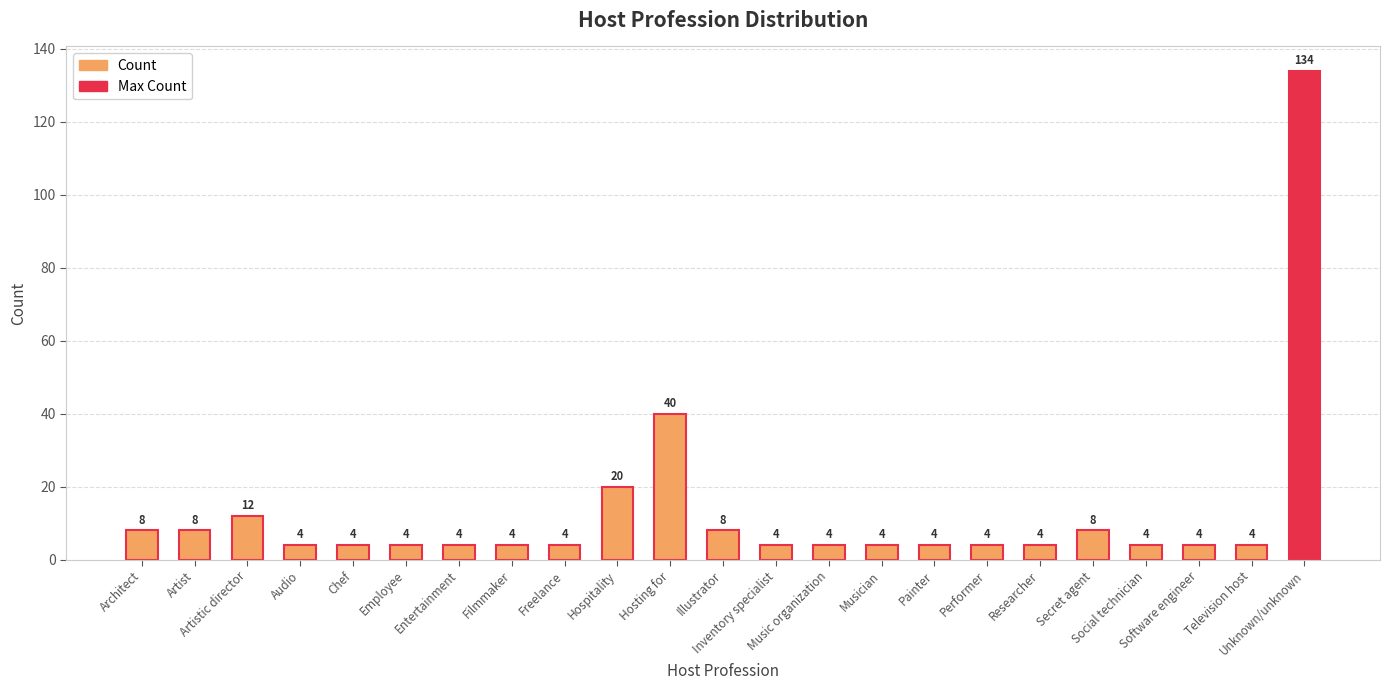

The value at Inventory specialist is 4. True or false?

True